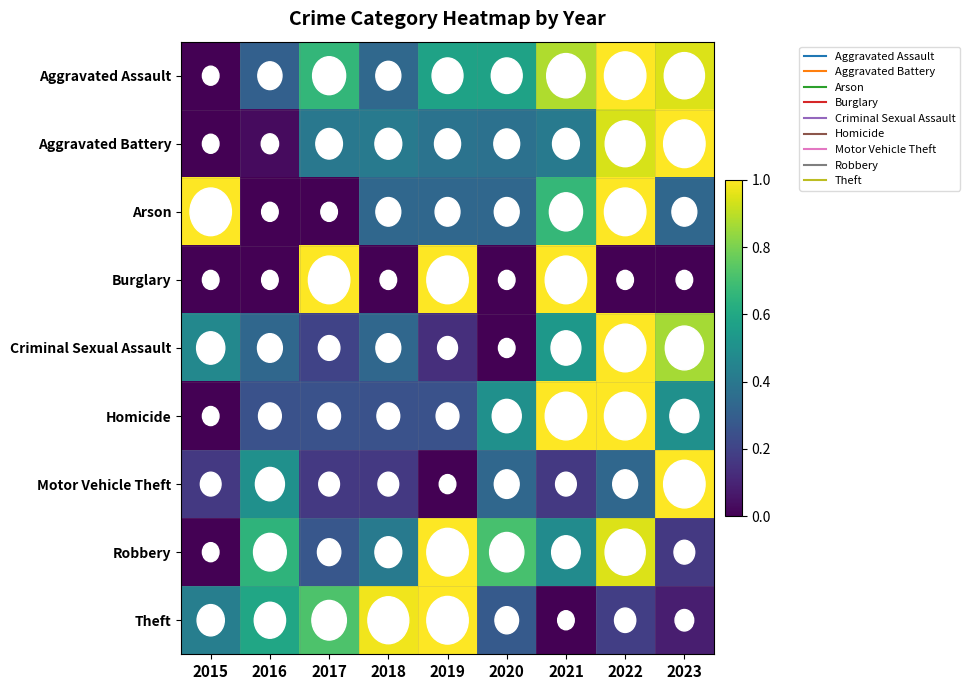

At how many categories does at least one series exceed 0?

9